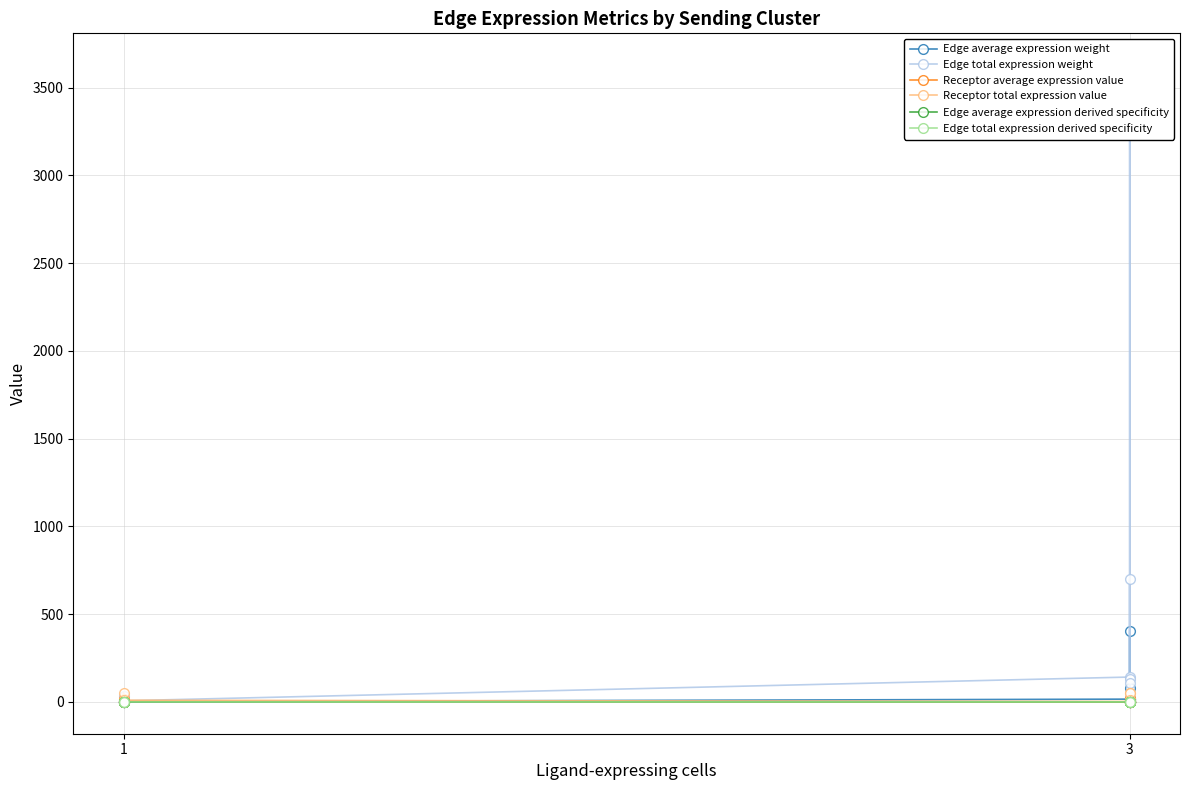

In Edge total expression weight, how many points are higher than both neighbors (excluding endpoints)?

4